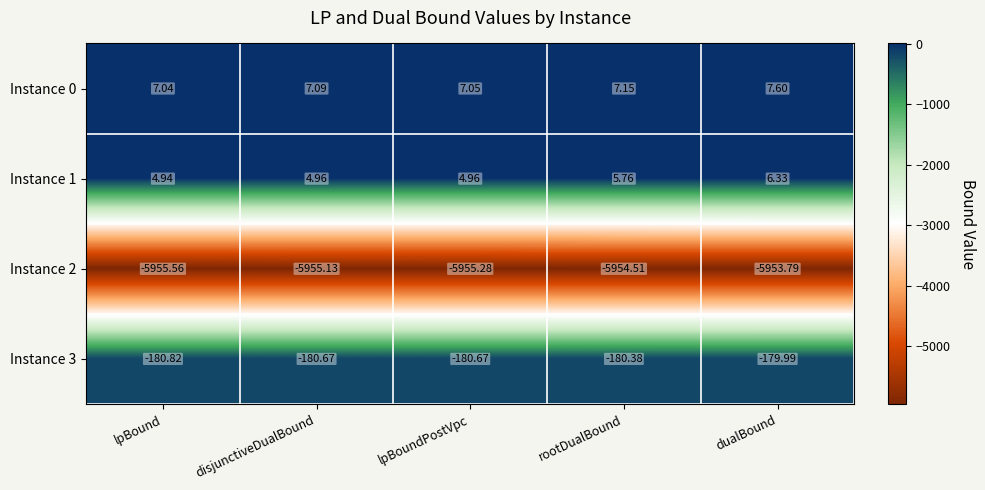

Is the value of Instance 1 at lpBound greater than the value of Instance 2 at lpBoundPostVpc?

Yes